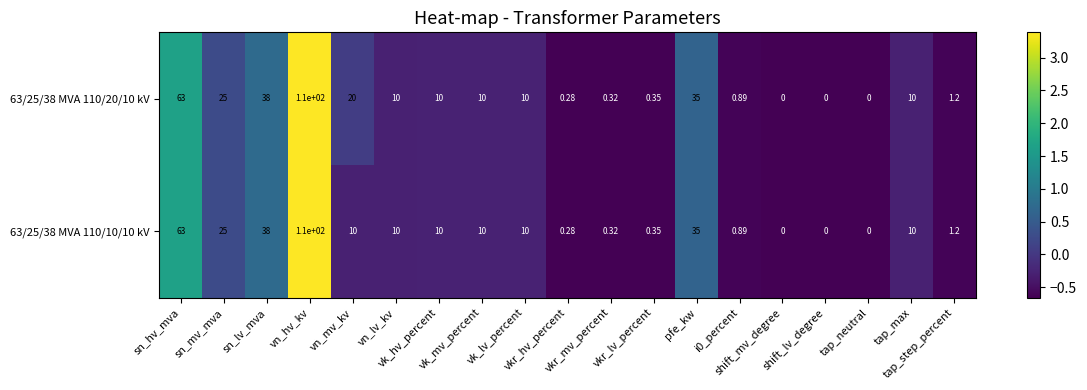

Reading left to right, transcribe all the data shown in this chart.

63/25/38 MVA 110/20/10 kV: sn_hv_mva=63.0	sn_mv_mva=25.0	sn_lv_mva=38.0	vn_hv_kv=110.0	vn_mv_kv=20.0	vn_lv_kv=10.0	vk_hv_percent=10.0	vk_mv_percent=10.0	vk_lv_percent=10.0	vkr_hv_percent=0.3	vkr_mv_percent=0.3	vkr_lv_percent=0.3	pfe_kw=35.0	i0_percent=0.9	shift_mv_degree=0.0	shift_lv_degree=0.0	tap_neutral=0.0	tap_max=10.0	tap_step_percent=1.2
63/25/38 MVA 110/10/10 kV: sn_hv_mva=63.0	sn_mv_mva=25.0	sn_lv_mva=38.0	vn_hv_kv=110.0	vn_mv_kv=10.0	vn_lv_kv=10.0	vk_hv_percent=10.0	vk_mv_percent=10.0	vk_lv_percent=10.0	vkr_hv_percent=0.3	vkr_mv_percent=0.3	vkr_lv_percent=0.3	pfe_kw=35.0	i0_percent=0.9	shift_mv_degree=0.0	shift_lv_degree=0.0	tap_neutral=0.0	tap_max=10.0	tap_step_percent=1.2